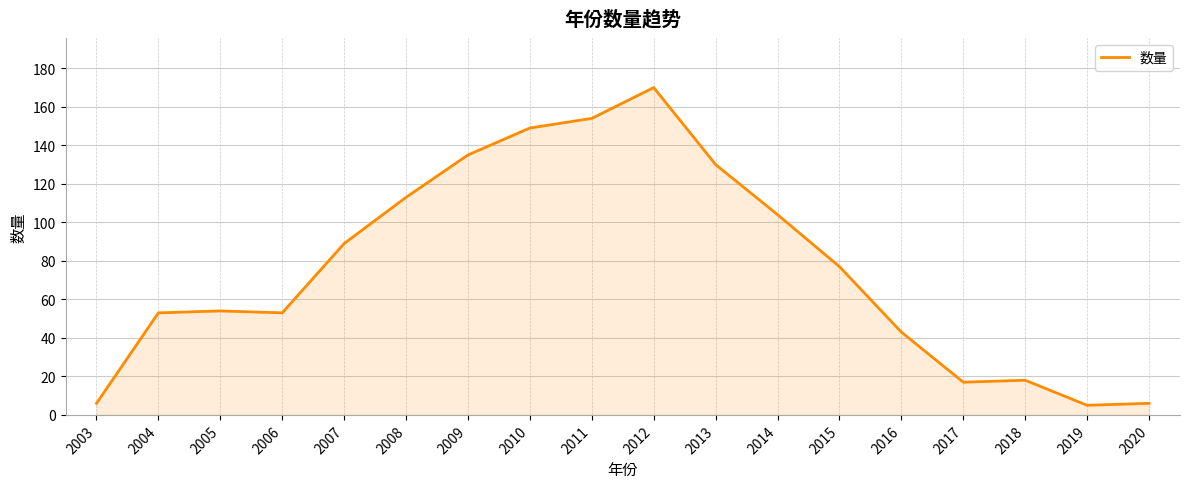

Between 2018 and 2012, which is larger?

2012